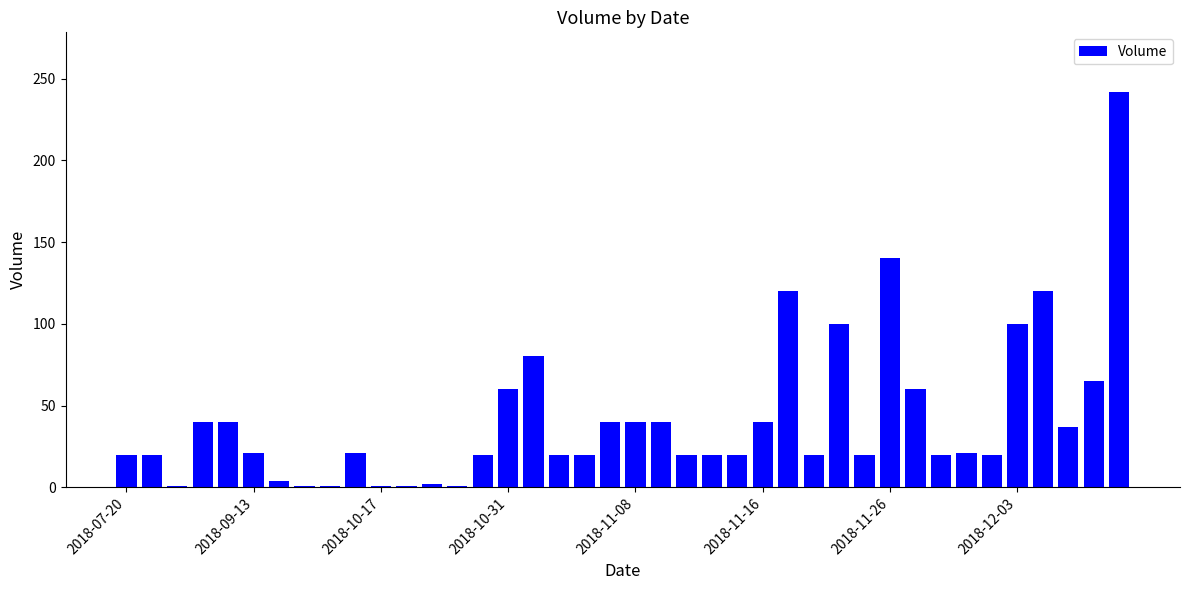

What is the value of the 11th bar from the left?

1